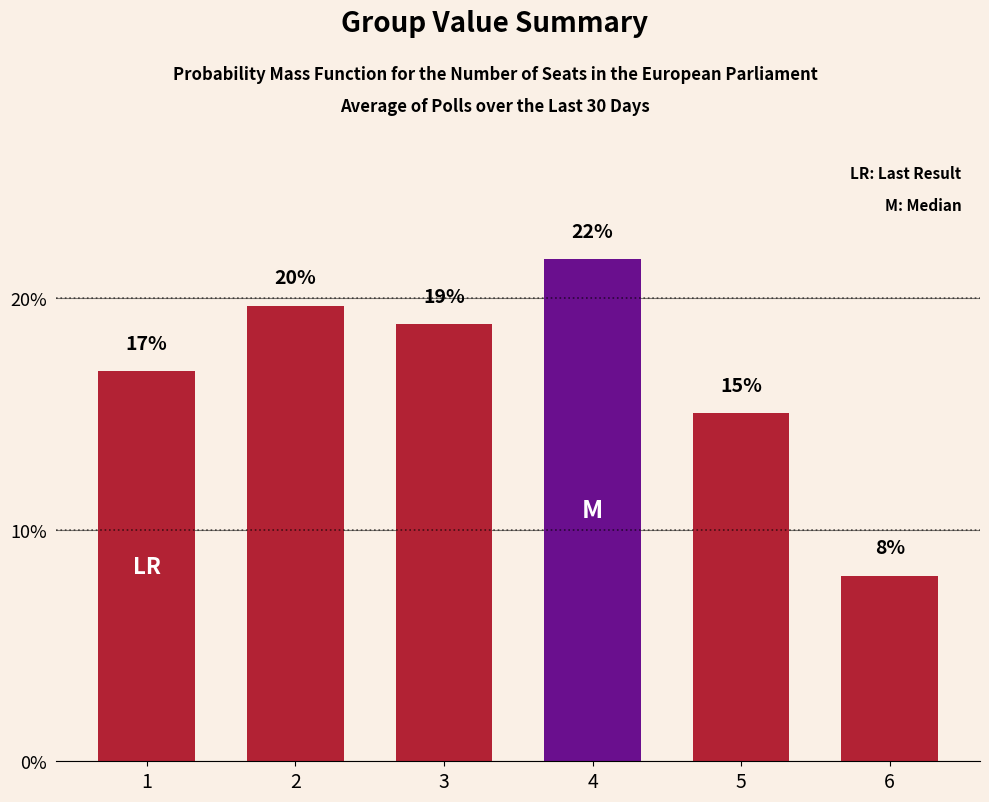

Are the bars horizontal?

No